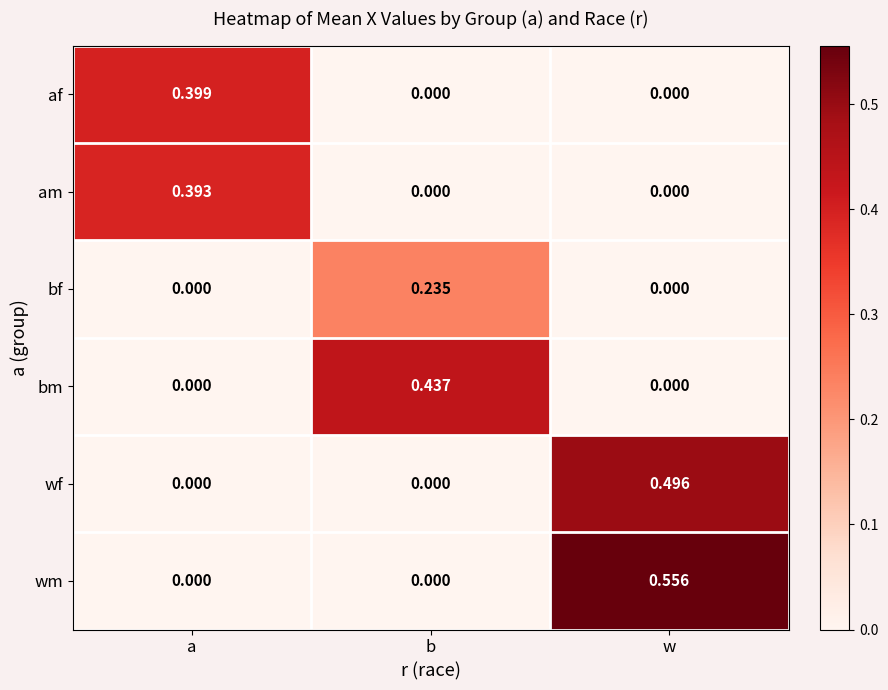

At which category does the chart reach its peak across all series?

w